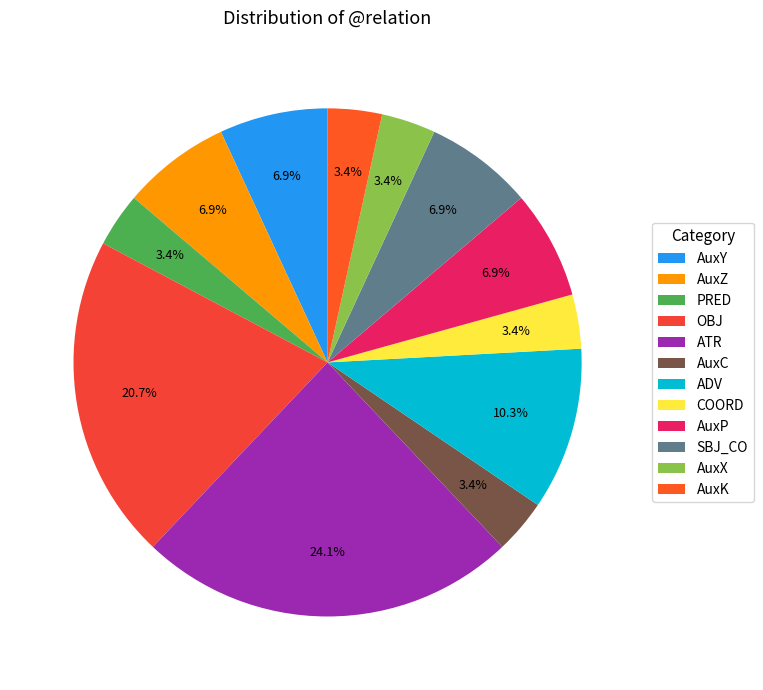

The ADV slice represents 4% of the pie. True or false?

False